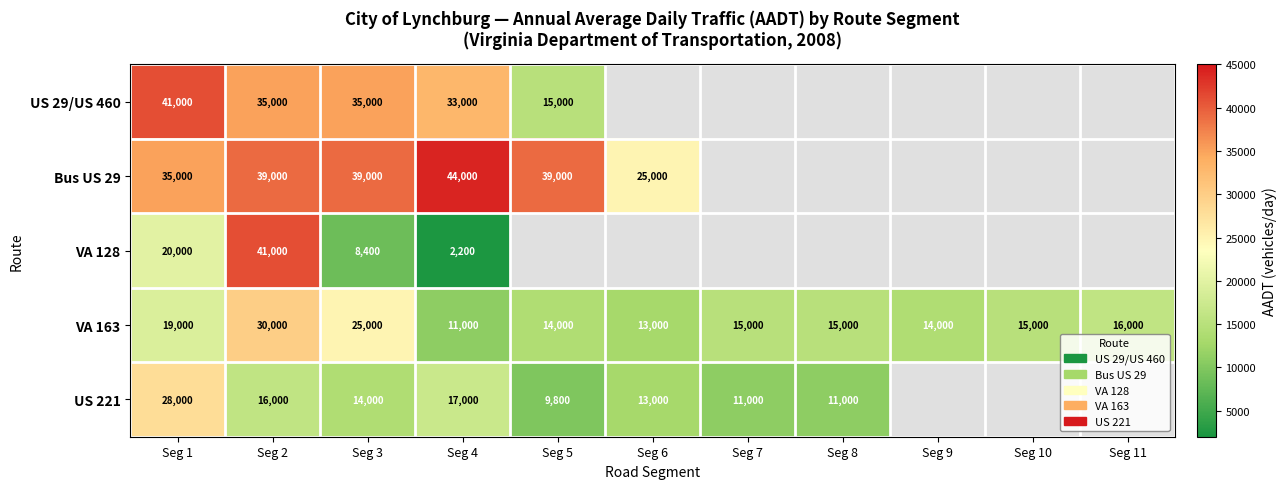

What is the sum of the VA 163 values at Seg 5 and Seg 3?

39000